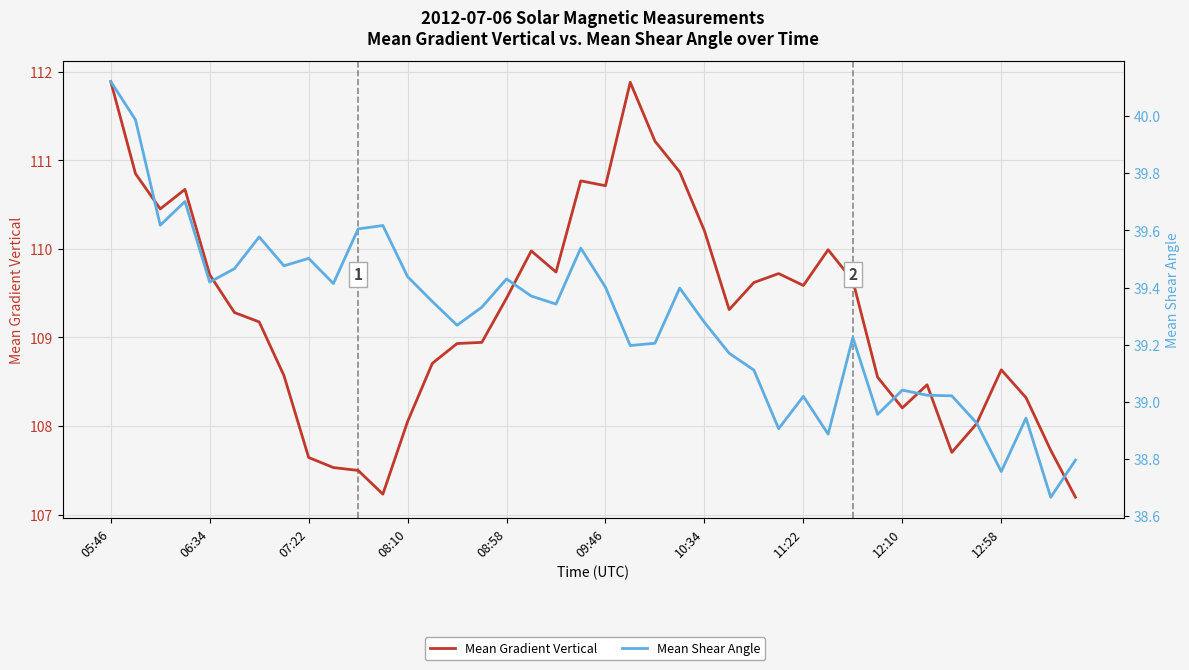

True or false: Mean Gradient Vertical and Mean Shear Angle cross at least once.

False